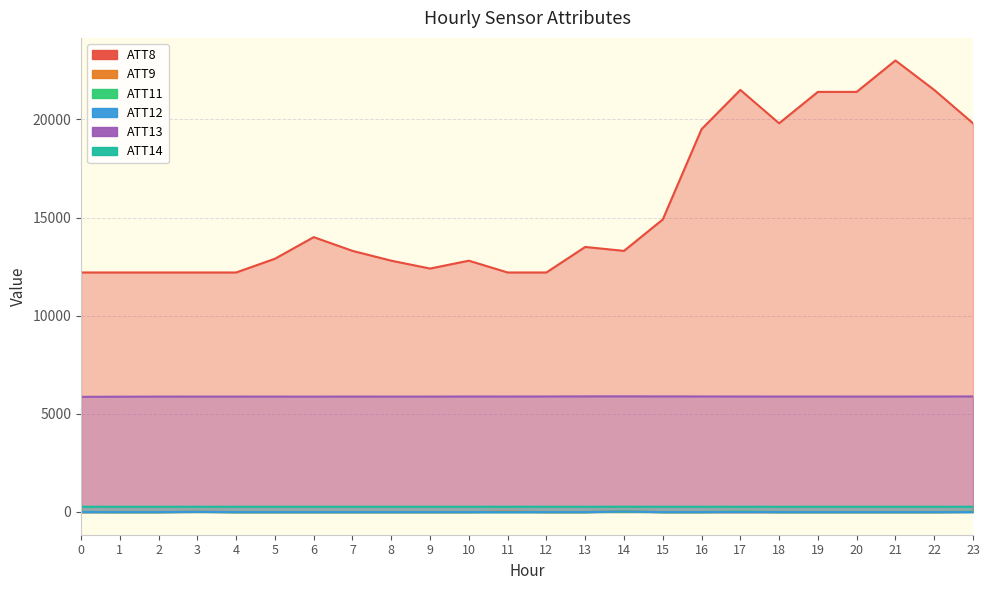

Reading right to left, list all the values displayed in this chart.

ATT8: 19800.0	21500.0	23000.0	21400.0	21400.0	19800.0	21500.0	19500.0	14900.0	13300.0	13500.0	12200.0	12200.0	12800.0	12400.0	12800.0	13300.0	14000.0	12900.0	12200.0	12200.0	12200.0	12200.0	12200.0
ATT9: 0.9	-10.0	-10.0	-10.0	-10.0	-10.0	-10.0	-10.0	-10.0	25.9	-10.0	-10.0	15.8	-10.0	-10.0	-10.0	-10.0	-10.0	-10.0	-10.0	6.0	-10.0	-10.0	-10.0
ATT11: 4.0	-10.0	-10.0	-10.0	-10.0	-10.0	17.8	-10.0	-10.0	22.0	-10.0	-10.0	-10.0	-10.0	-10.0	-10.0	-10.0	-10.0	-10.0	-10.0	3.1	-8.8	-10.0	-2.4
ATT12: -10.0	-10.0	-10.0	-10.0	-10.0	-10.0	-10.0	-10.0	-10.0	19.9	-10.0	-10.0	-10.0	-10.0	-10.0	-10.0	-10.0	-10.0	-10.0	-10.0	5.1	-10.0	-10.0	-10.0
ATT13: 5884.7	5881.2	5877.8	5878.2	5878.9	5878.4	5881.6	5884.0	5885.8	5889.2	5887.3	5882.9	5879.9	5881.3	5876.3	5875.4	5877.9	5874.7	5875.8	5876.6	5876.8	5876.0	5871.0	5864.3
ATT14: 265.4	265.6	265.8	265.8	265.5	265.0	265.6	265.7	266.0	266.2	265.9	265.7	265.6	265.9	265.4	265.3	265.7	265.4	265.3	265.6	265.6	265.2	265.1	265.4